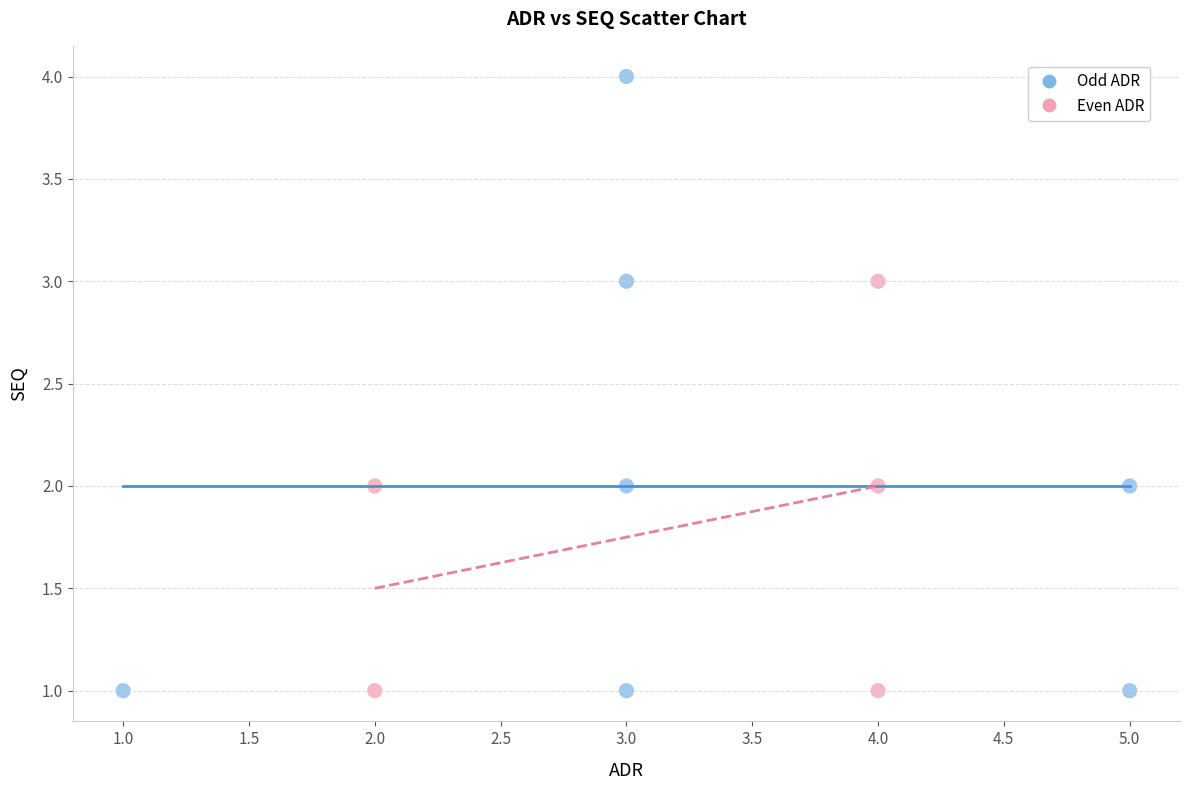

Which series has the largest Y range (max minus min)?

Odd ADR